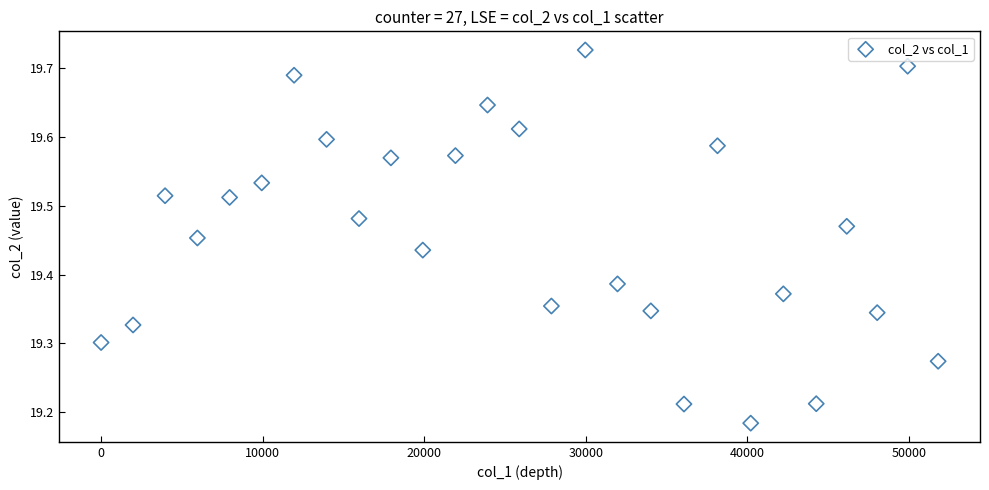

What is the range of Y values (max minus min)?

0.5